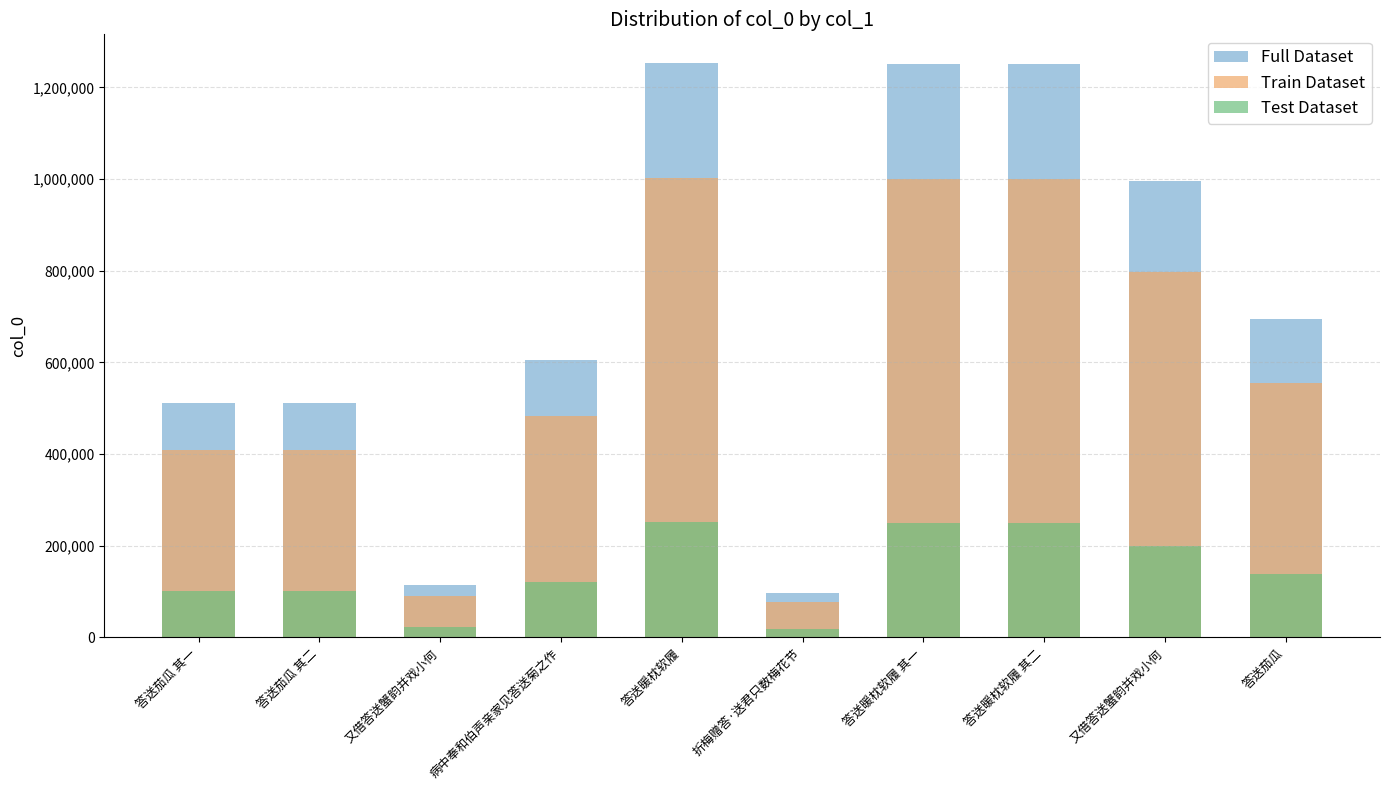

At which label does Full Dataset reach its minimum?

折梅赠答·送君只数梅花节